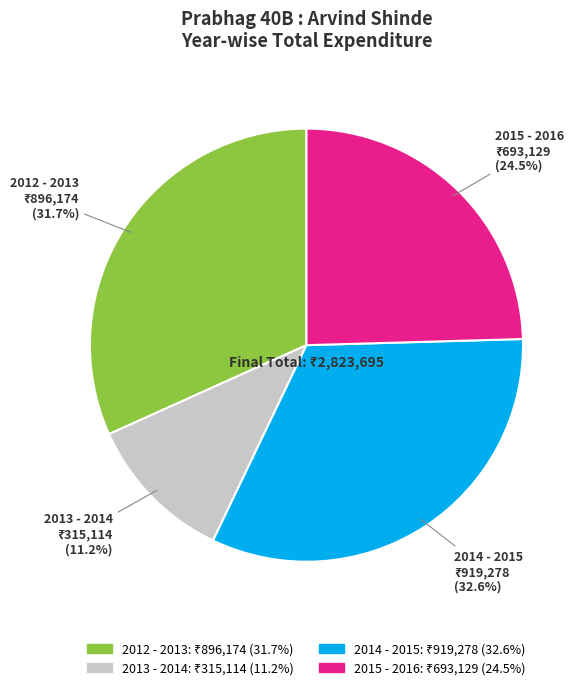

Which category has the smallest portion of the pie?

2013 - 2014